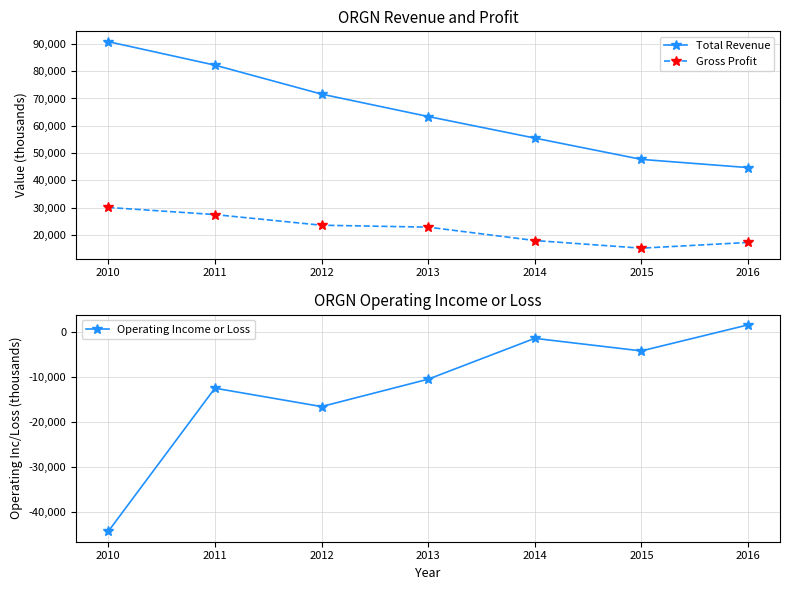

True or false: Gross Profit has a value of 29030 at 2016.

False